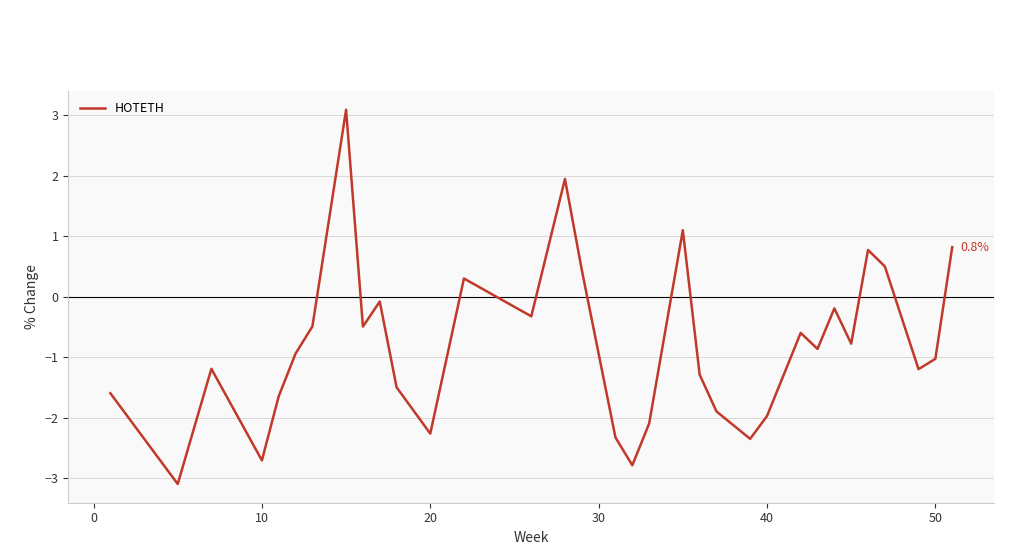

What is the difference between the maximum and minimum values?

6.2